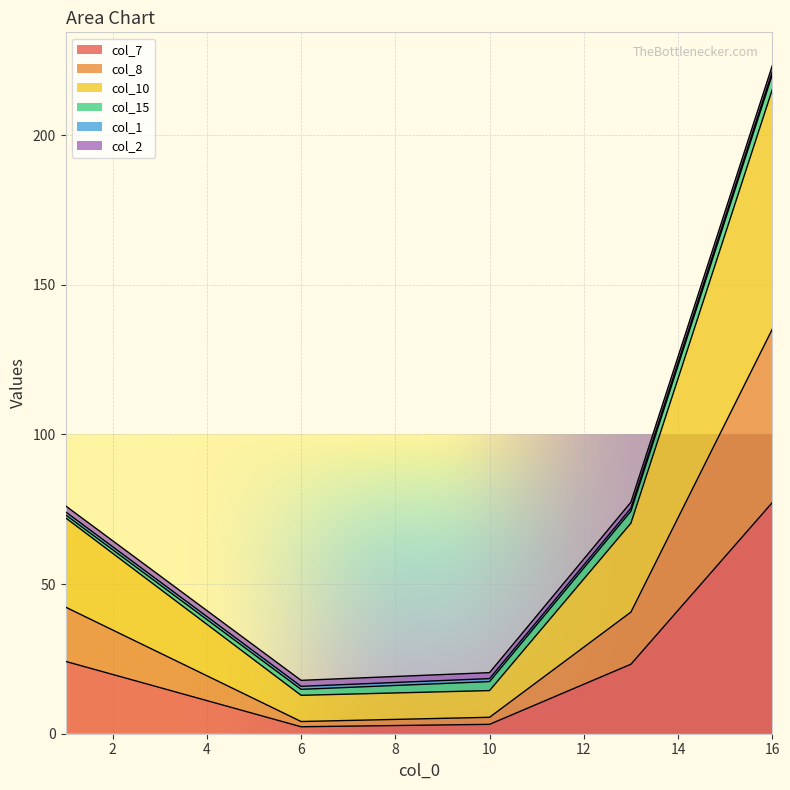

In col_8, how many points are lower than both neighbors (excluding endpoints)?

1